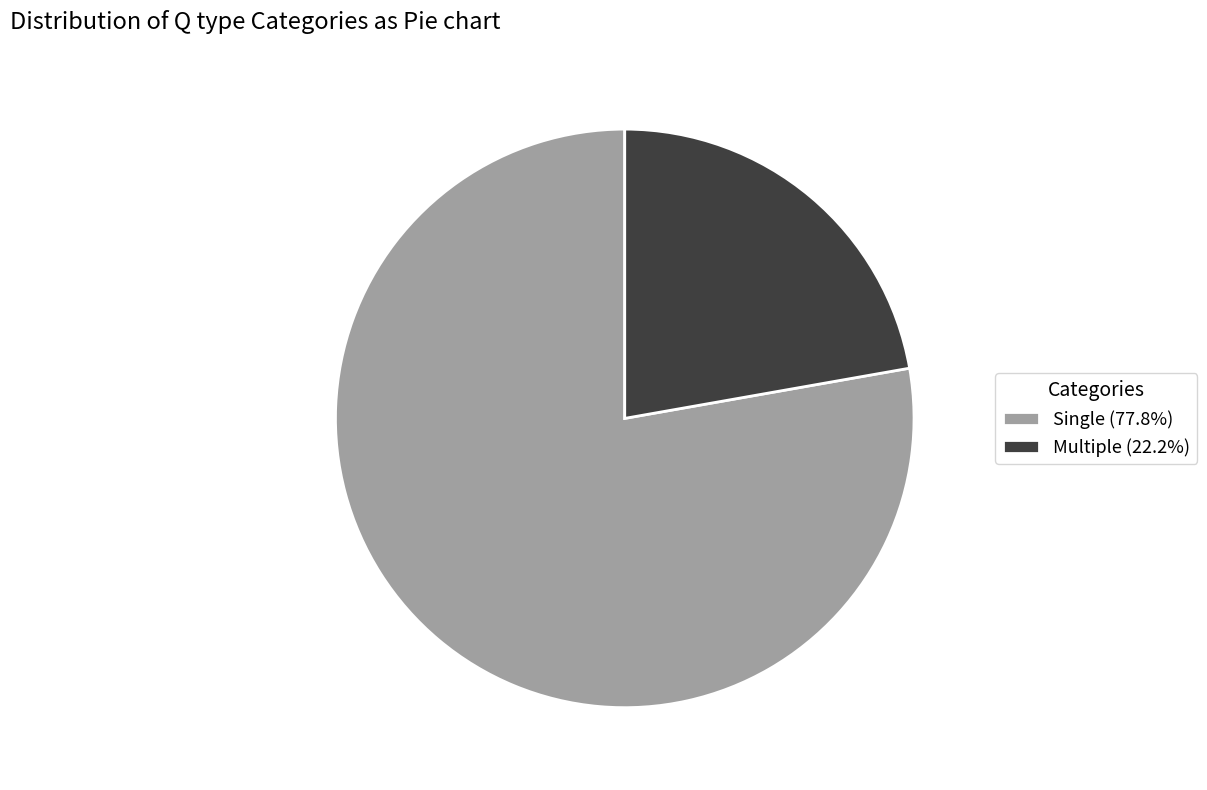

Which slice is the largest?

Single